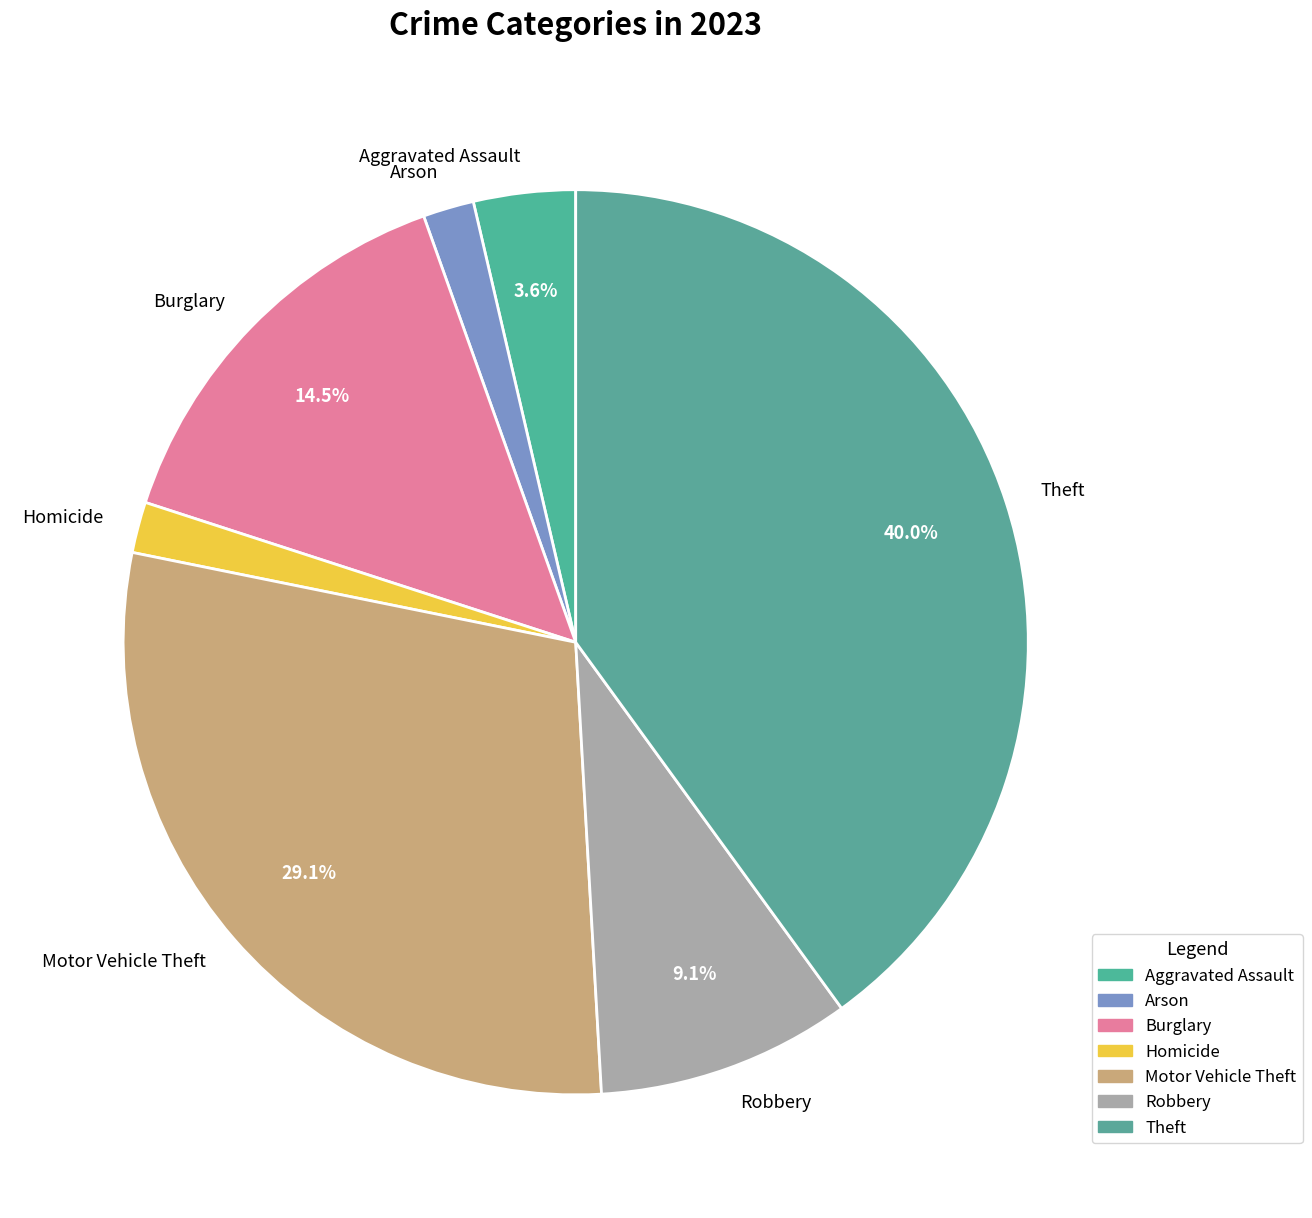

What is the largest slice in the pie chart?

Theft